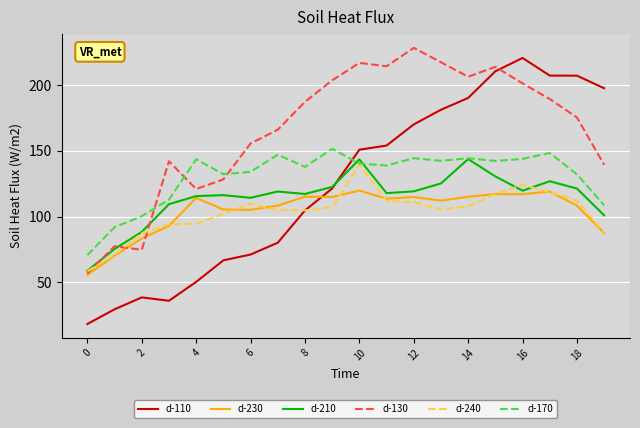

What is the greatest value displayed?

228.5